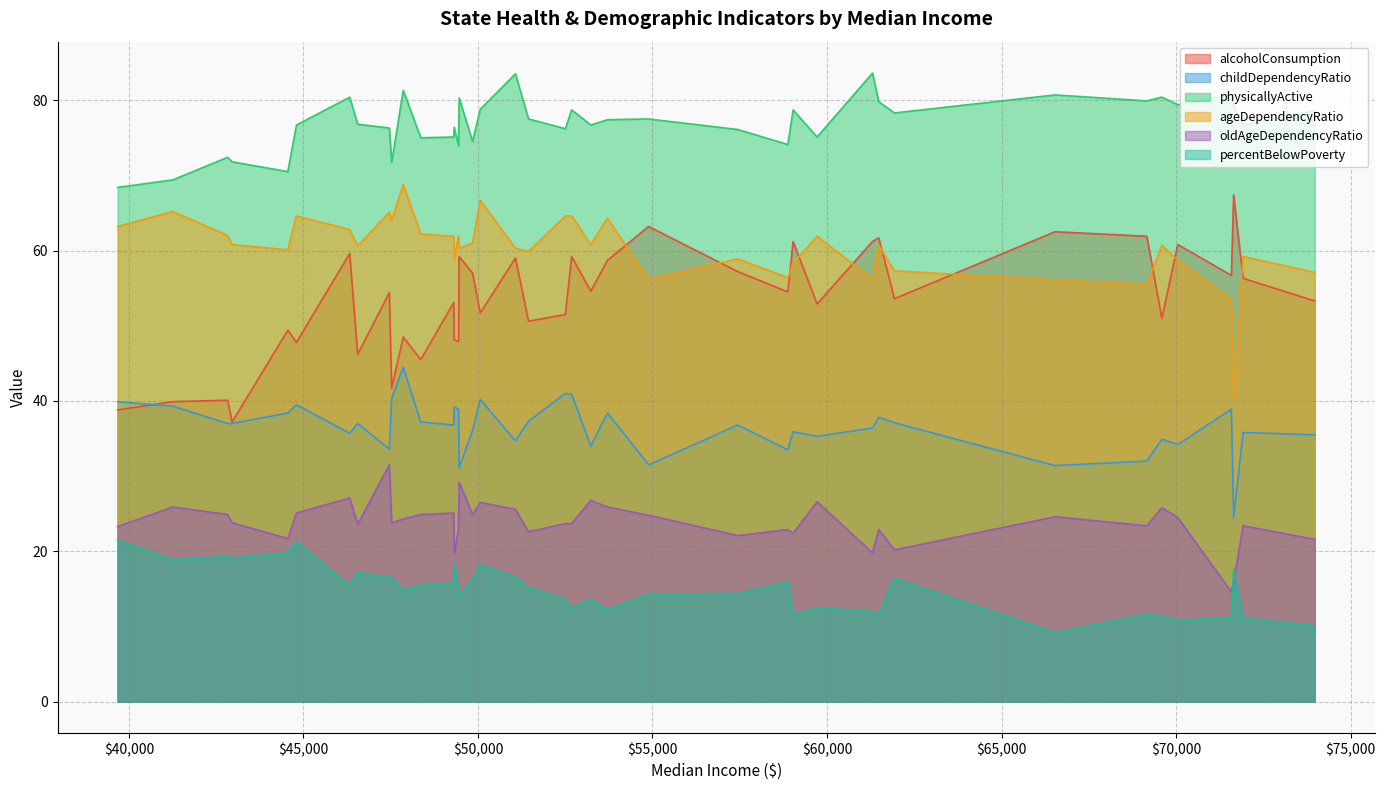

Where is ageDependencyRatio nearest to the value 54?

71583